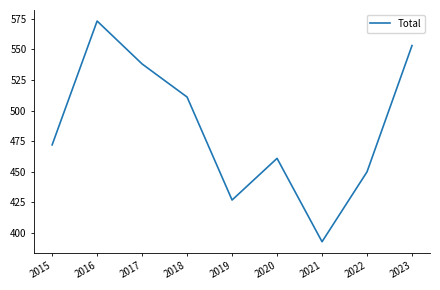

At which label is the value closest to 483?

2015